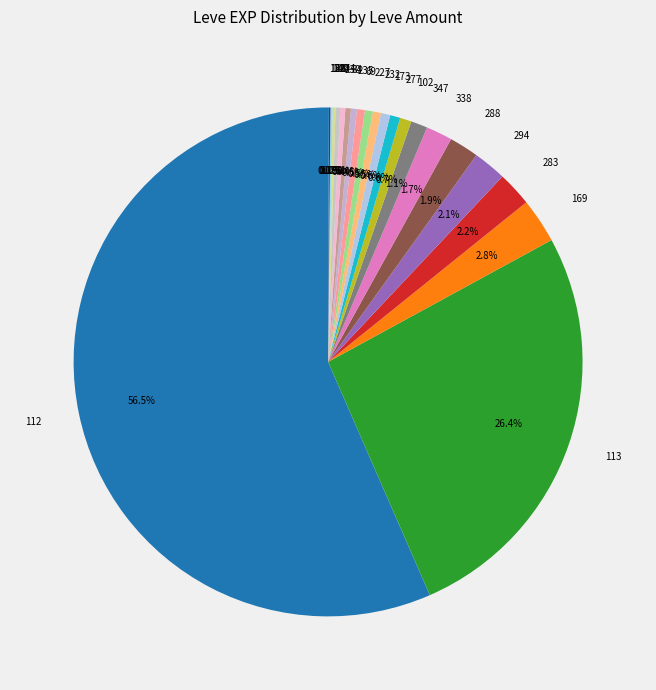

Does 112 account for over 50% of the chart?

Yes